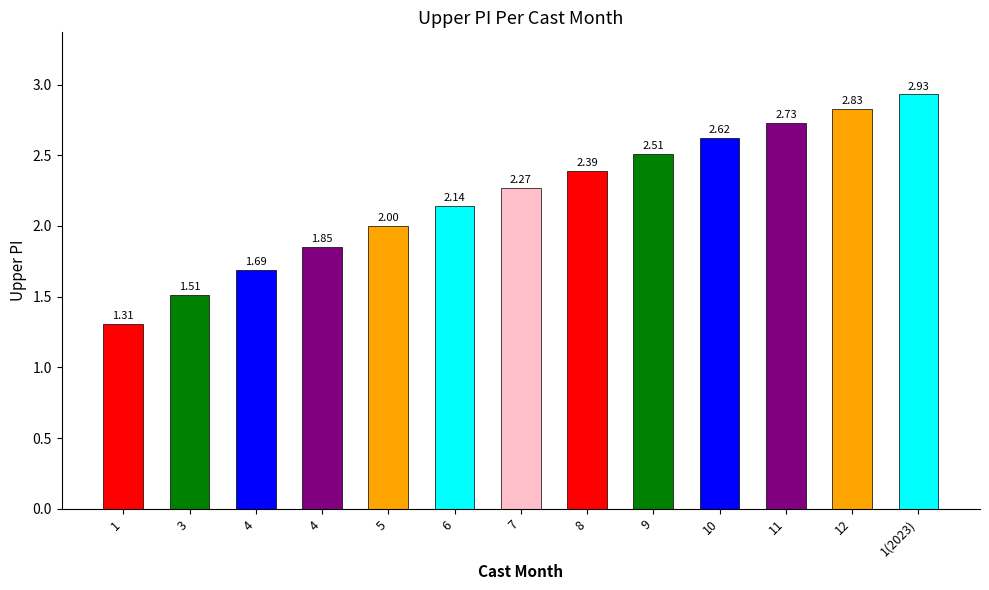

Does the chart contain any negative values?

No